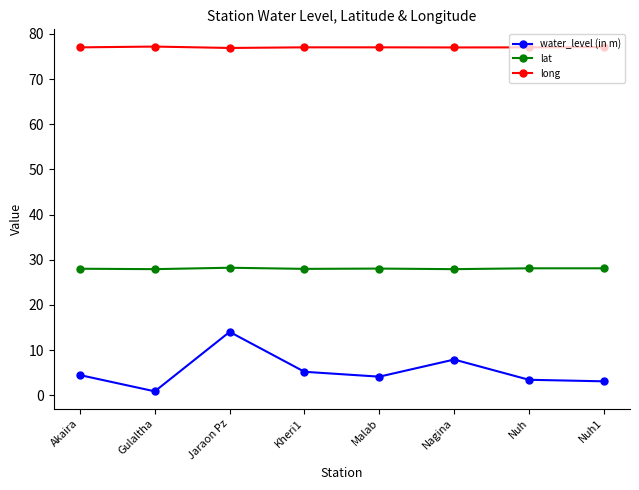

Which series has the largest total across all categories?

long